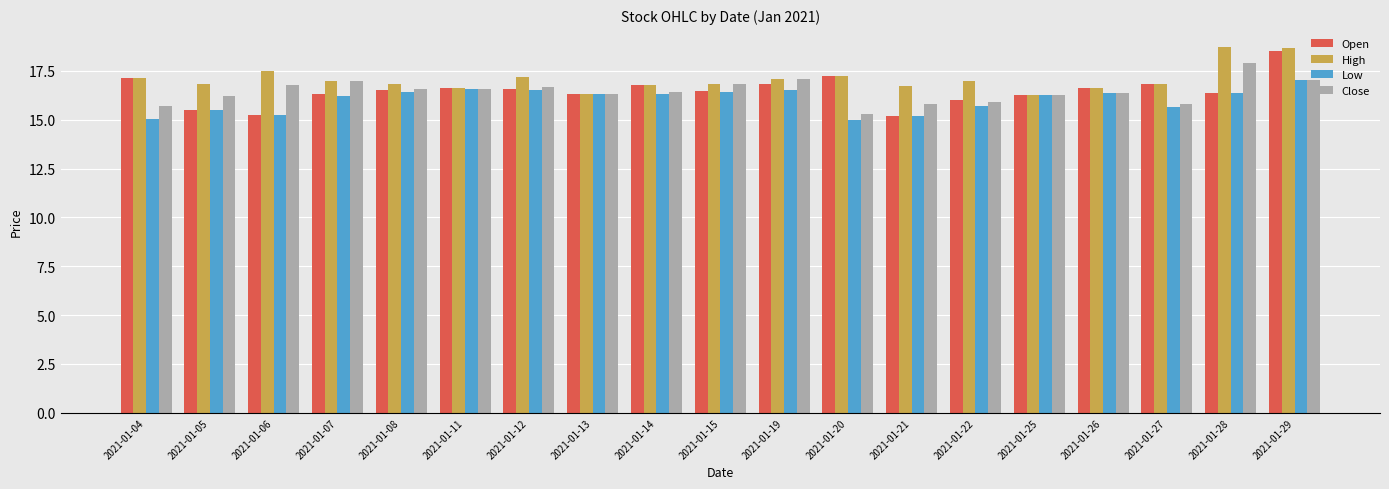

True or false: Open has a value of 16.6 at 2021-01-12.

True